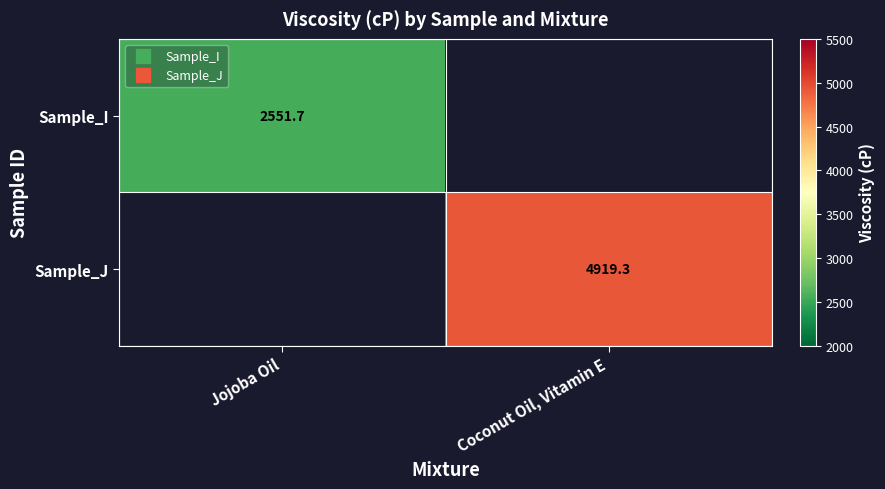

What is the sum of the Sample_J values at Jojoba Oil and Coconut Oil, Vitamin E?

4919.3